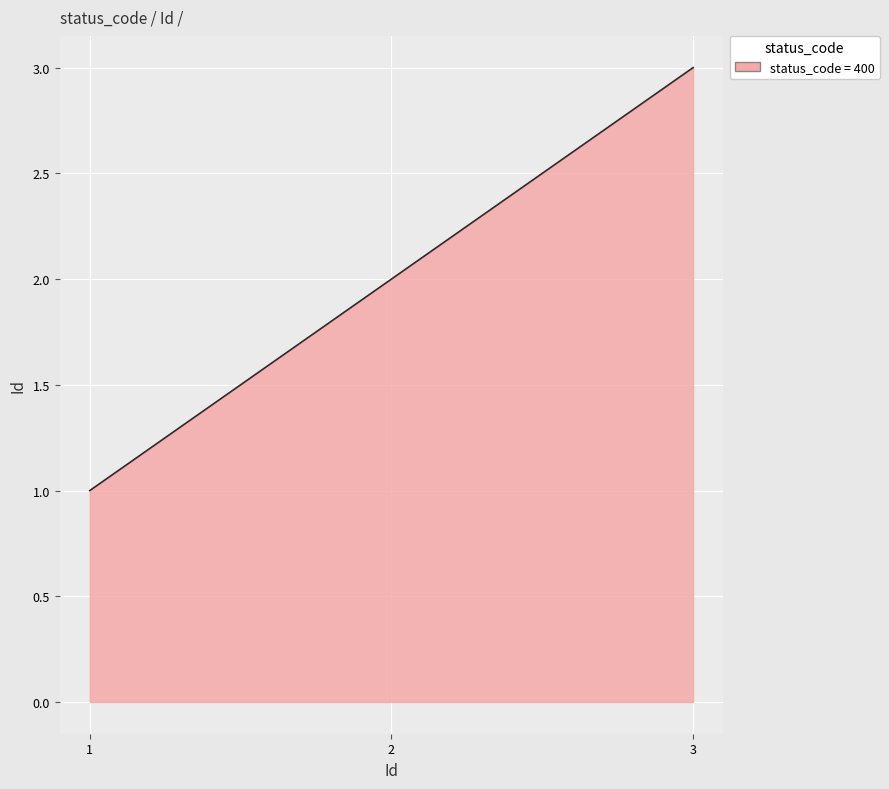

How many lines are shown in the chart?

1